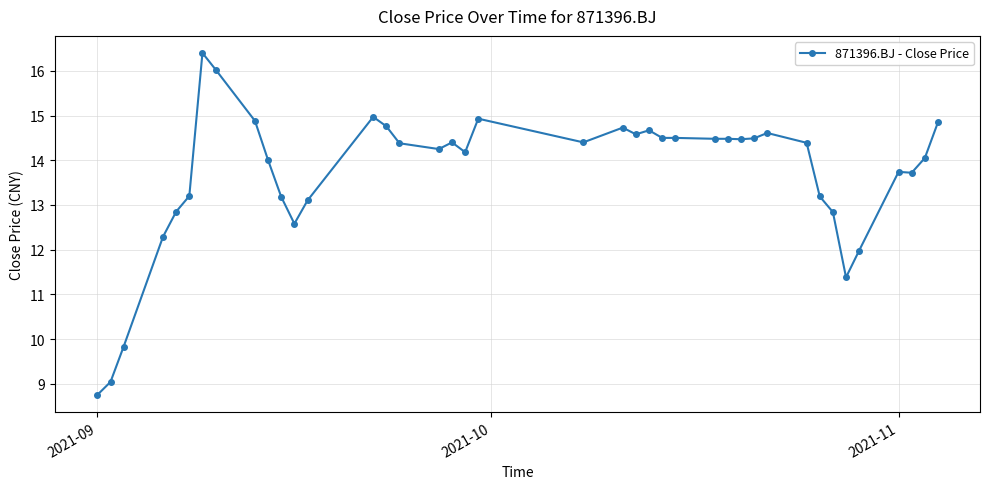

True or false: the data has more than 0 interior local peaks.

True